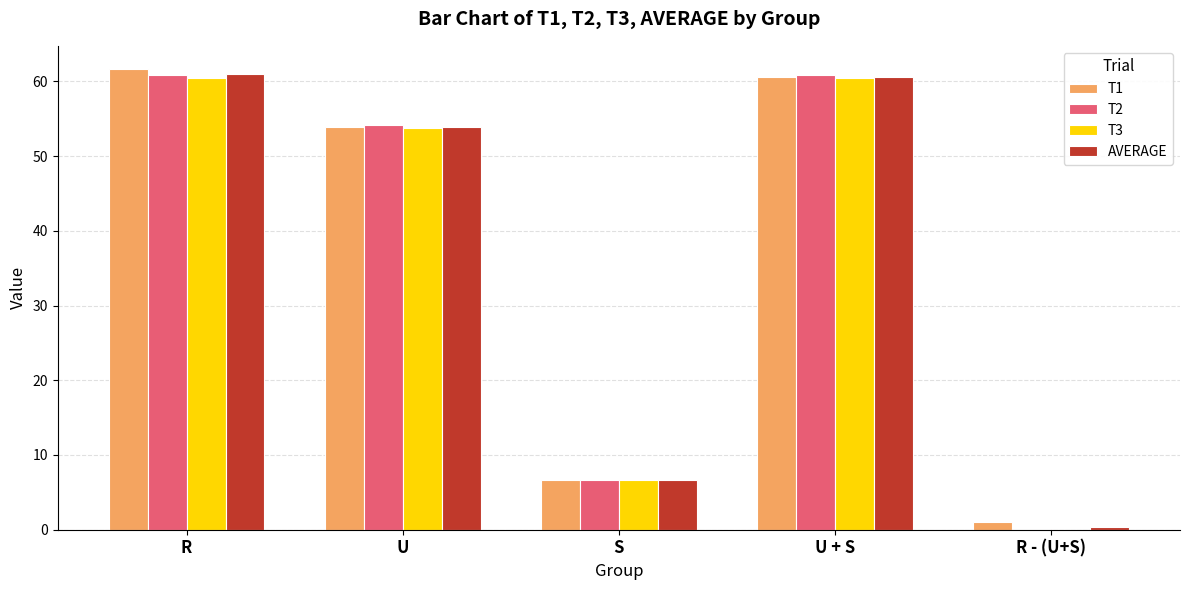

What is the average value of the T1 series?

36.8